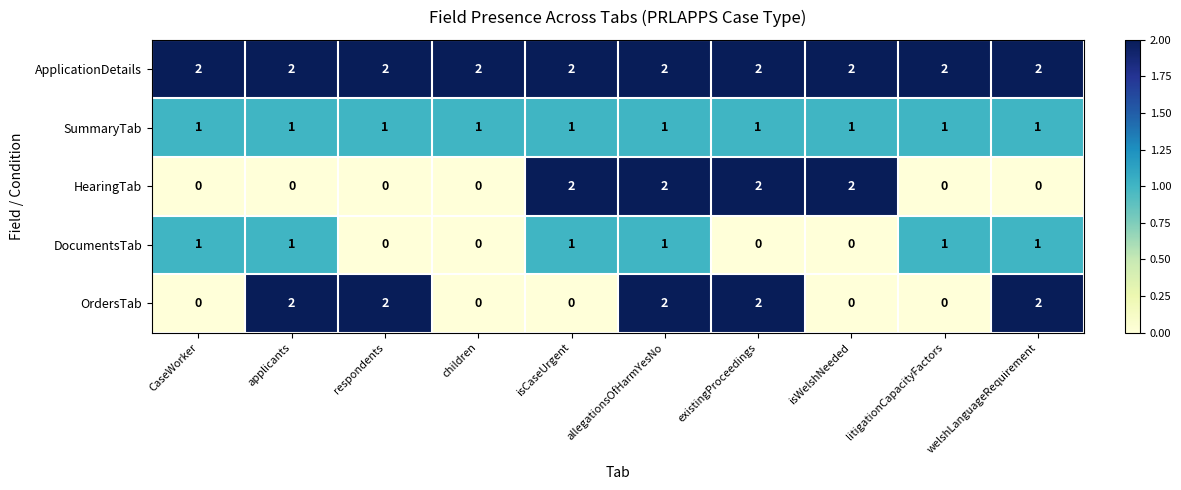

The HearingTab series shows 0 at respondents. True or false?

True